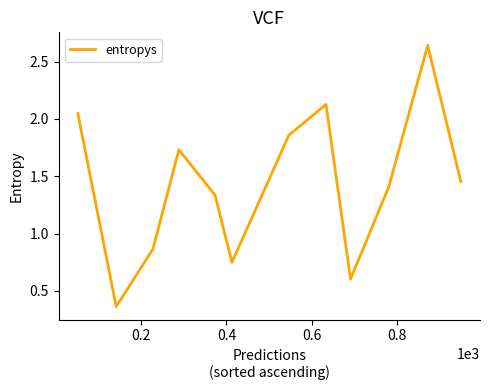

What is the difference between the maximum and minimum values?

2.3